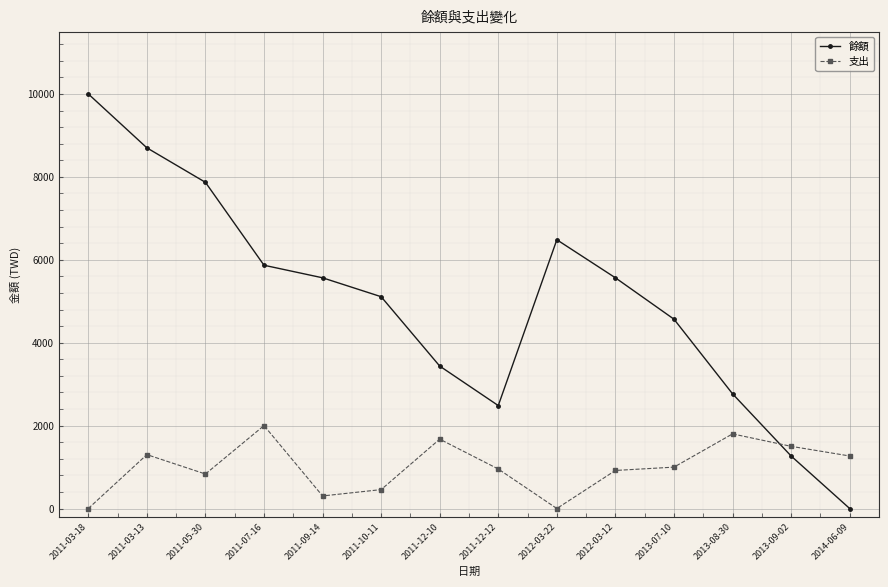

What is the total value across all series at 2011-05-30?

8700